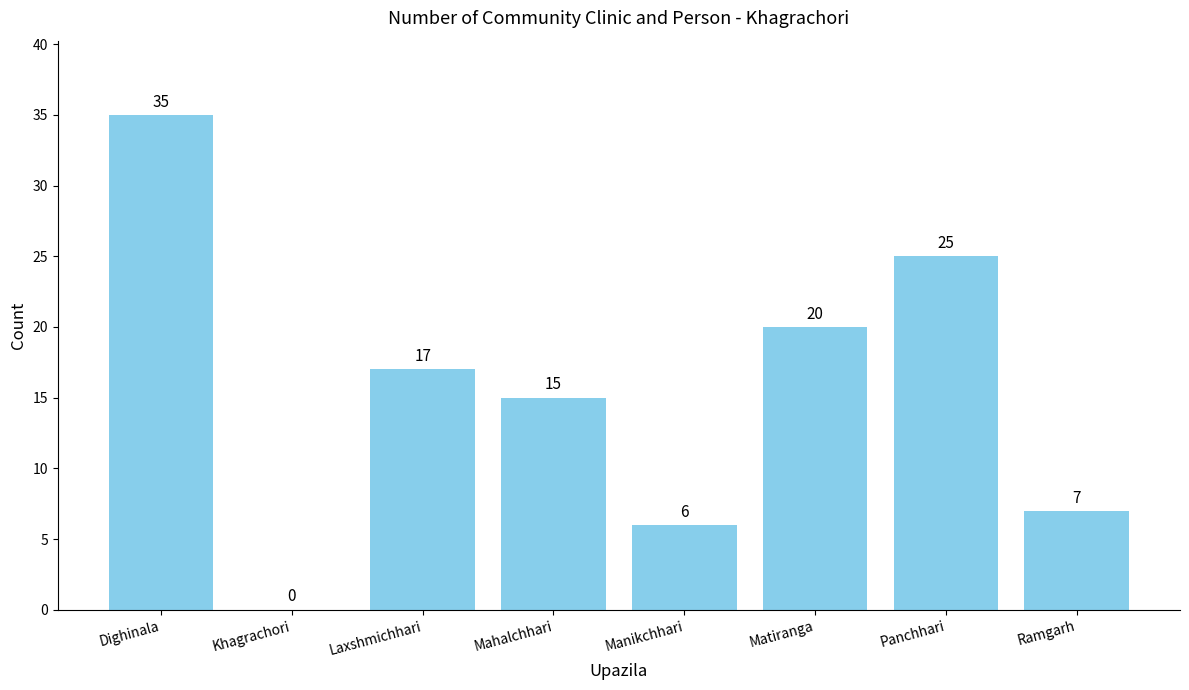

The chart shows a value of 15 at Mahalchhari. True or false?

True